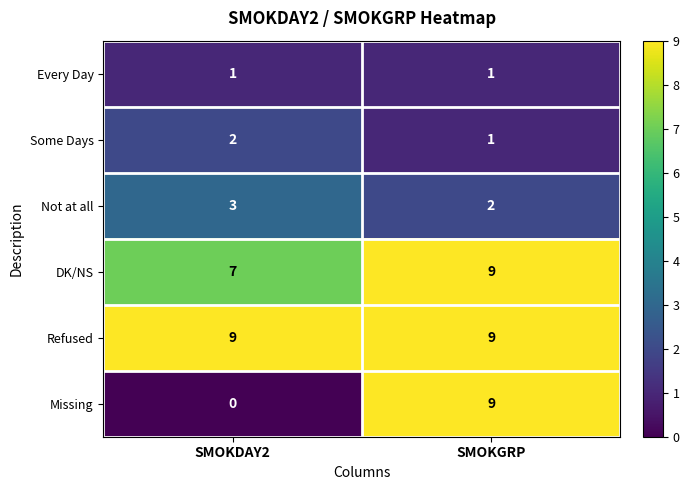

Between SMOKDAY2 and SMOKGRP, which series saw the biggest shift?

Missing